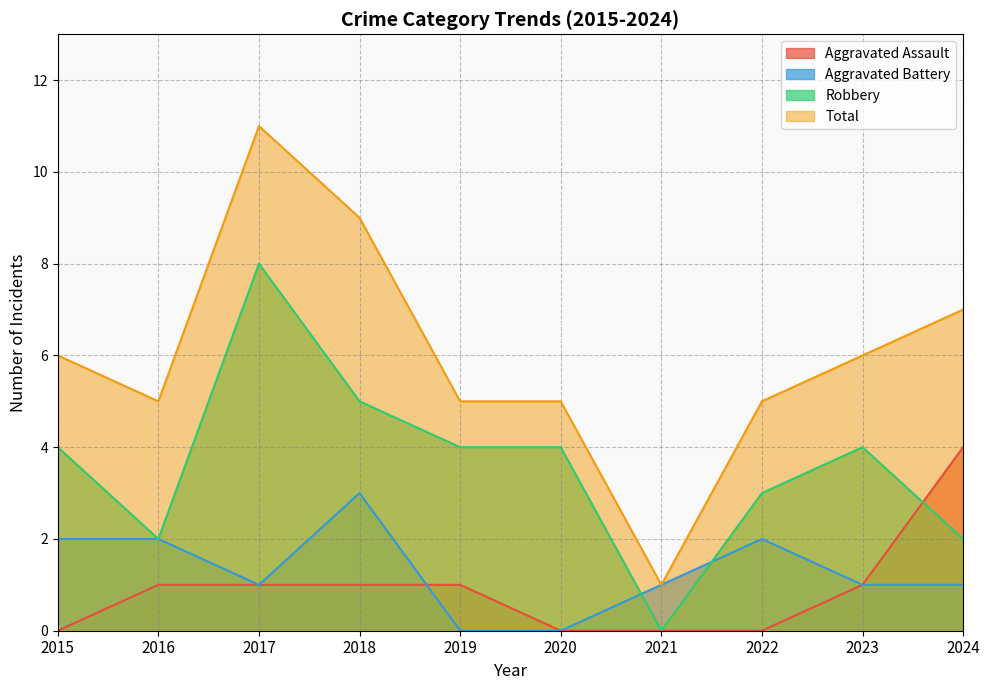

True or false: Aggravated Assault and Robbery cross at least once.

True